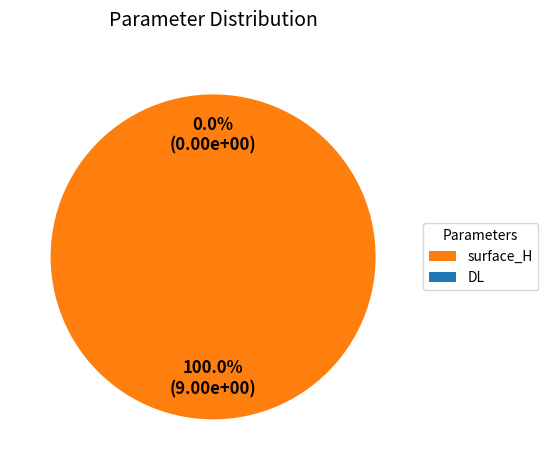

Is it true that DL is 0% of the pie?

True